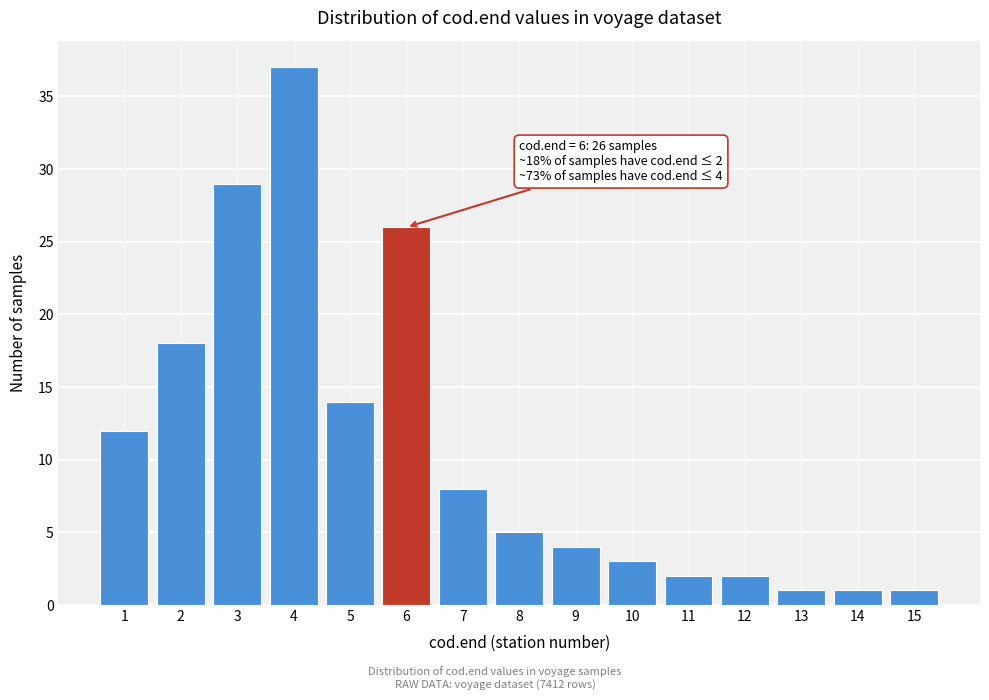

Reading right to left, what are all the values shown in this chart?

15=1	14=1	13=1	12=2	11=2	10=3	9=4	8=5	7=8	6=26	5=14	4=37	3=29	2=18	1=12